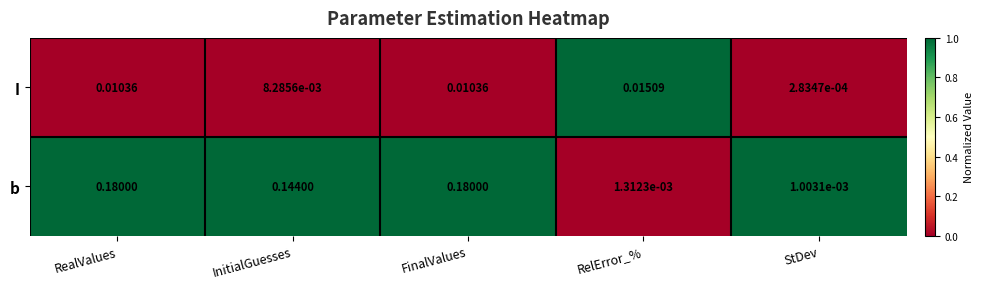

Which category has the lowest value across all series?

StDev